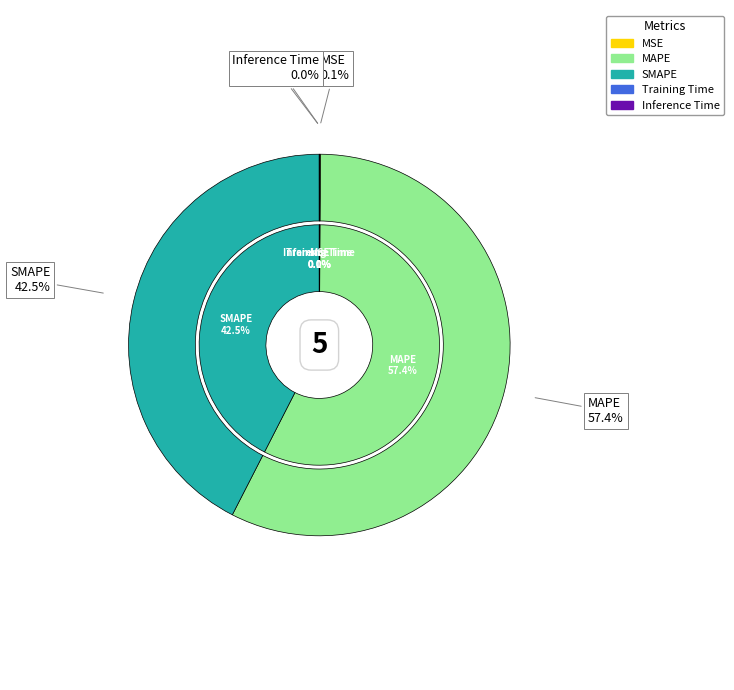

Which slice is the largest?

MAPE